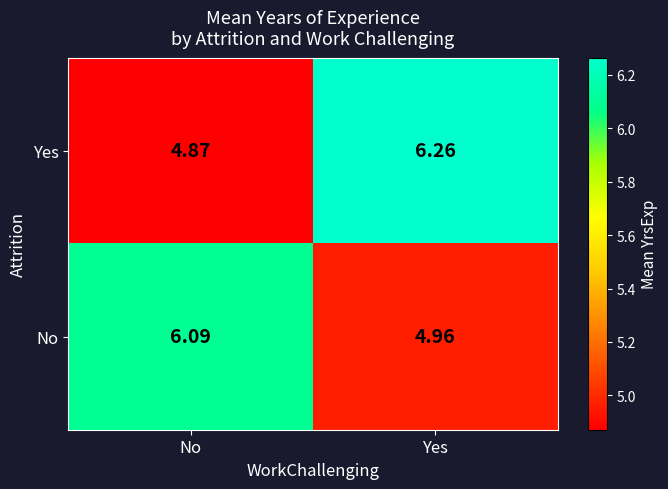

Which category has the highest value across all series?

Yes